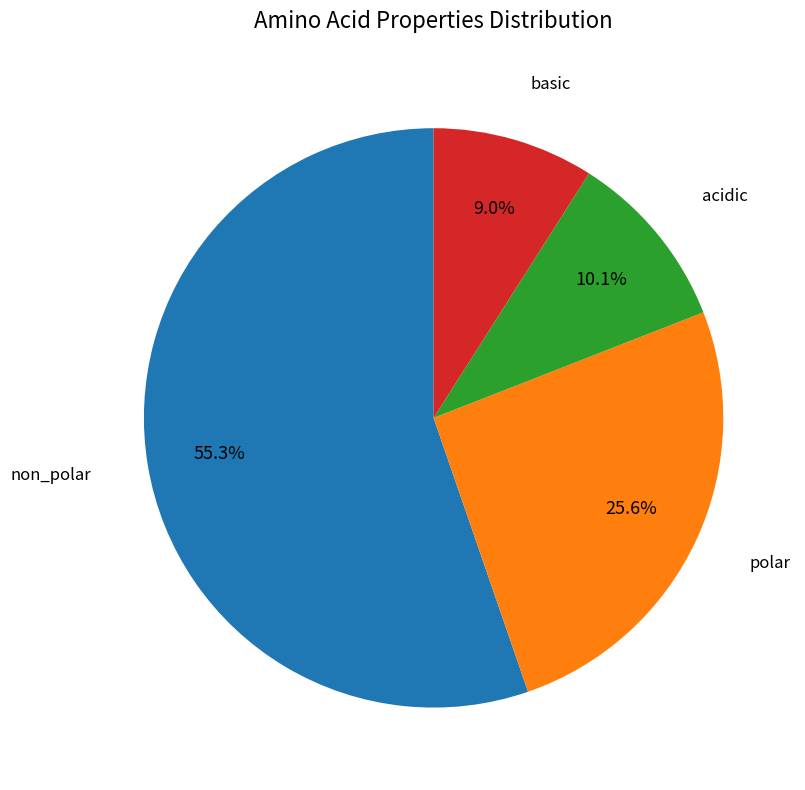

Is there any slice that represents more than half of the pie?

Yes